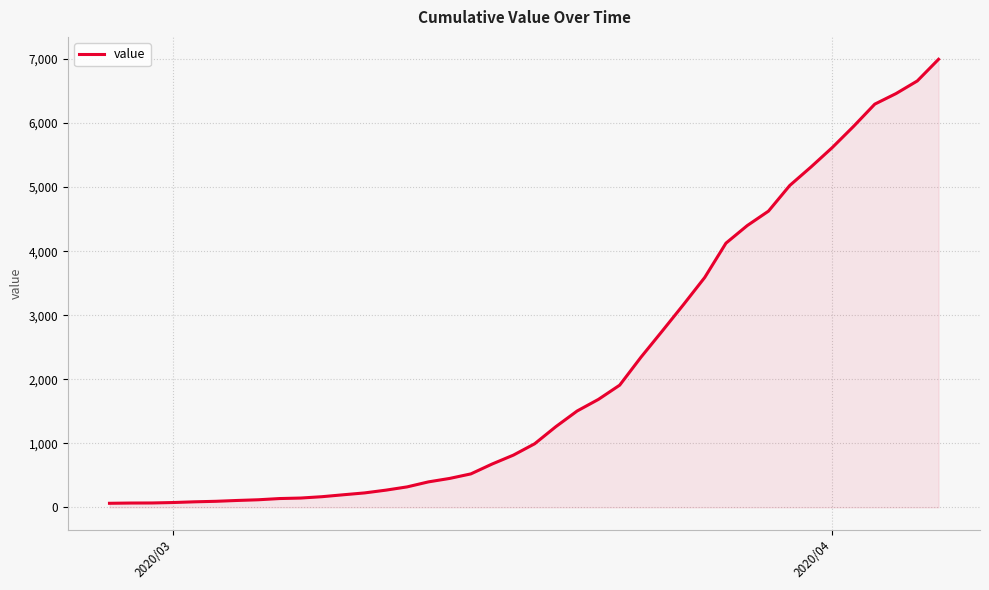

Count the number of categories in the chart.

40